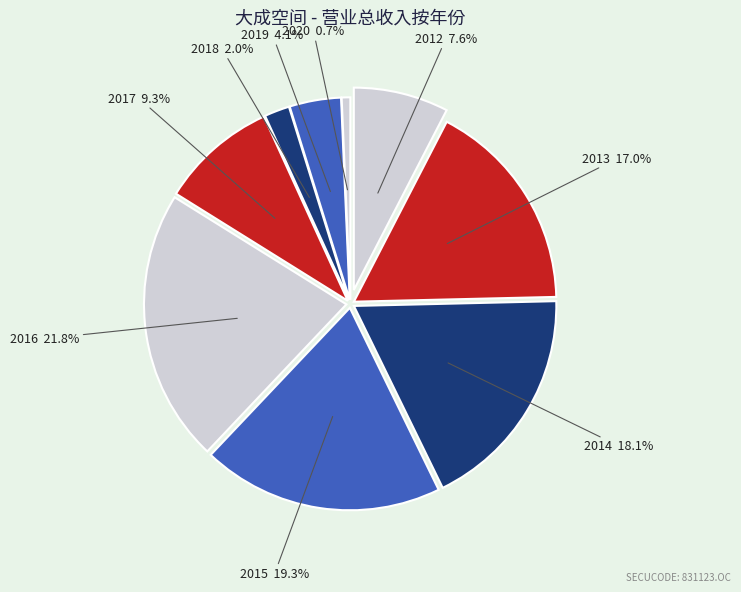

Approximately how many times larger is the value at 2016 compared to 2018?

10.9